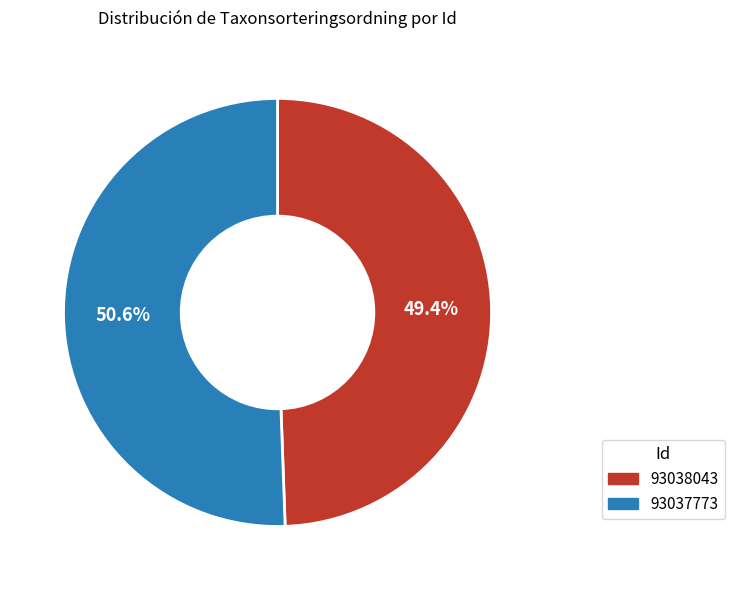

What percentage do 93038043 and 93037773 together represent?

100.0%